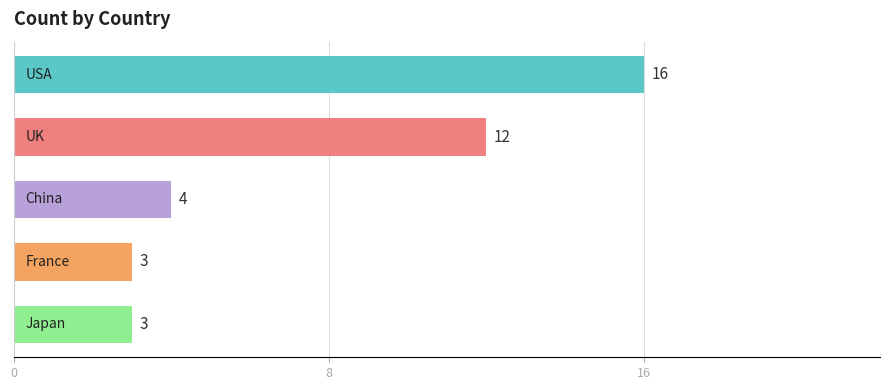

What is the value of the 1st bar from the top?

16